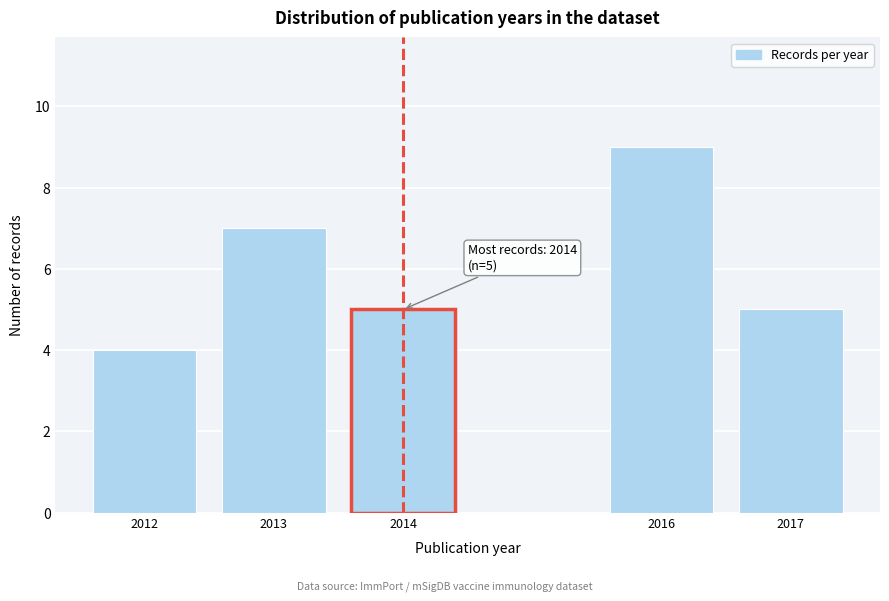

Reading left to right, transcribe all the data shown in this chart.

2012=4	2013=7	2014=5	2016=9	2017=5